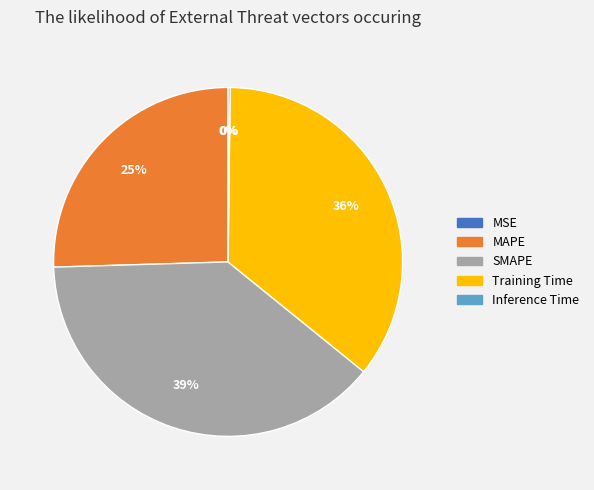

Approximately how many times larger is the value at Training Time compared to SMAPE?

0.9